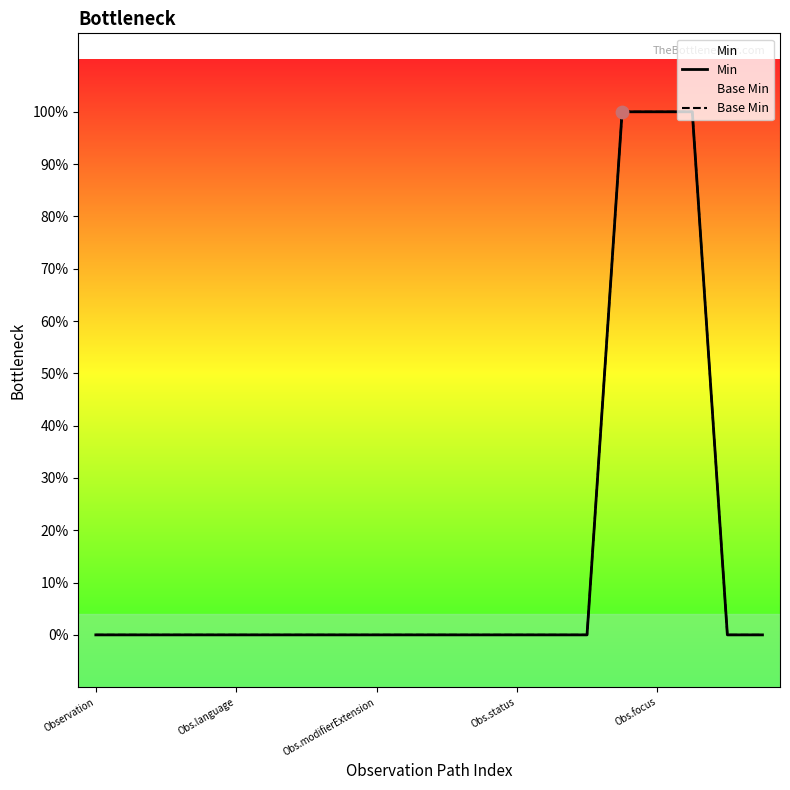

At how many categories does at least one series exceed 0?

3